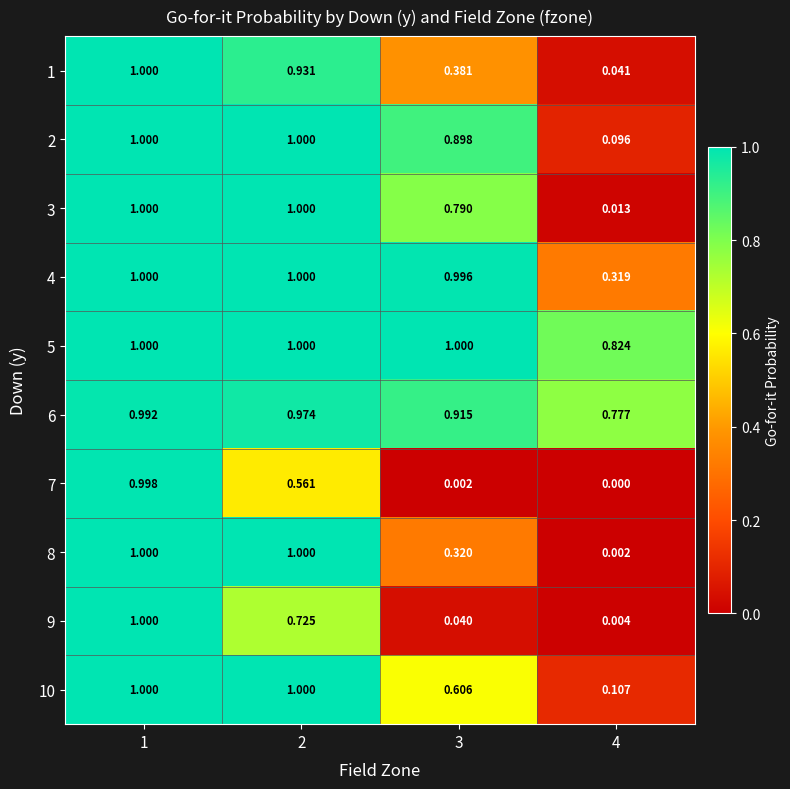

How many series are shown in this chart?

10